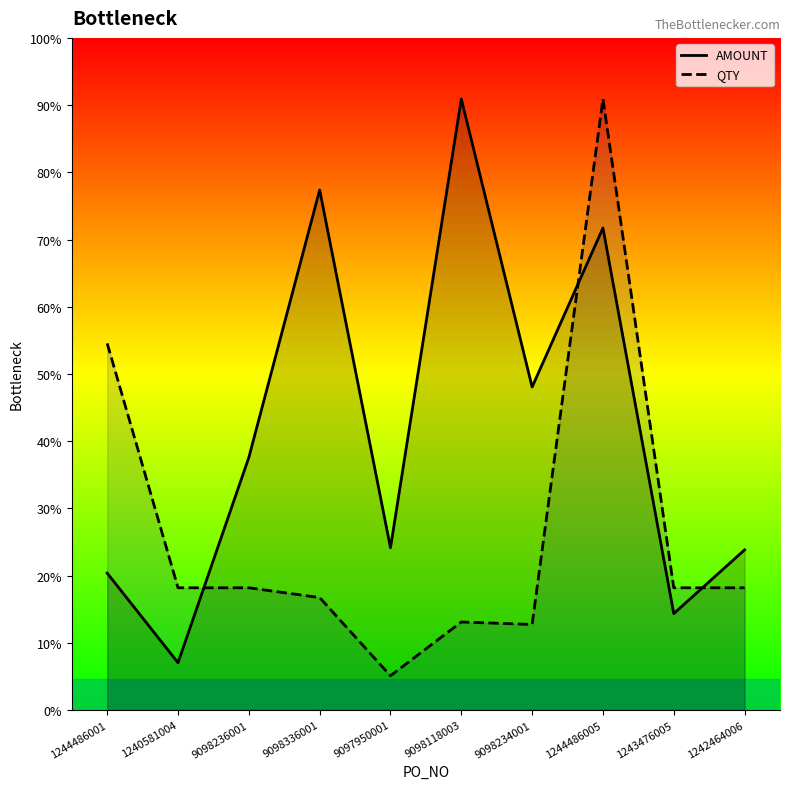

Where is the first local minimum for AMOUNT (line)?

1240581004